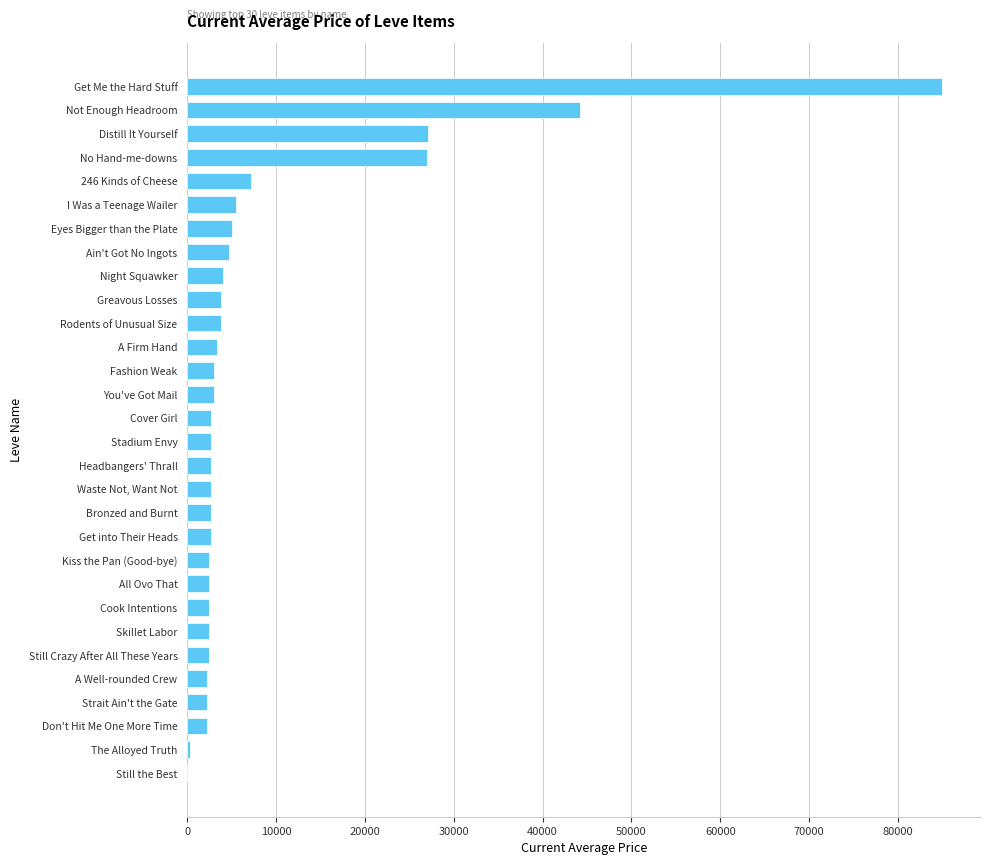

What is the approximate value at Distill It Yourself?

27125.0